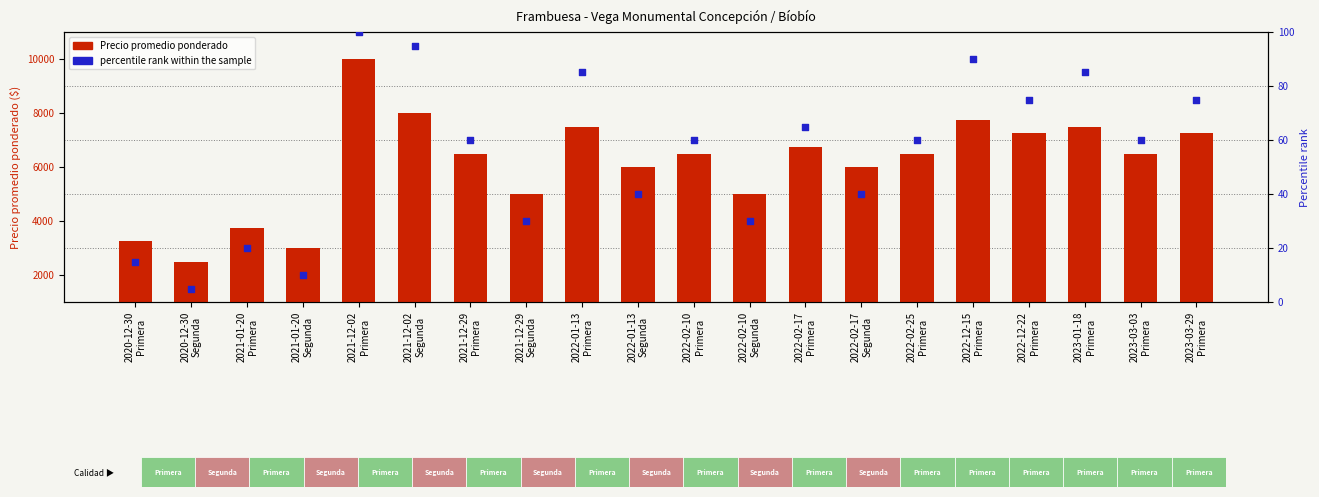

At how many categories does at least one series exceed 8414?

1